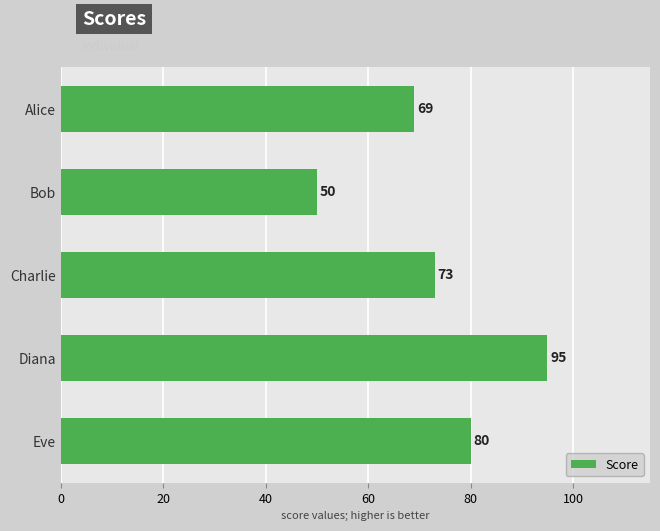

Does the chart contain stacked bars?

No